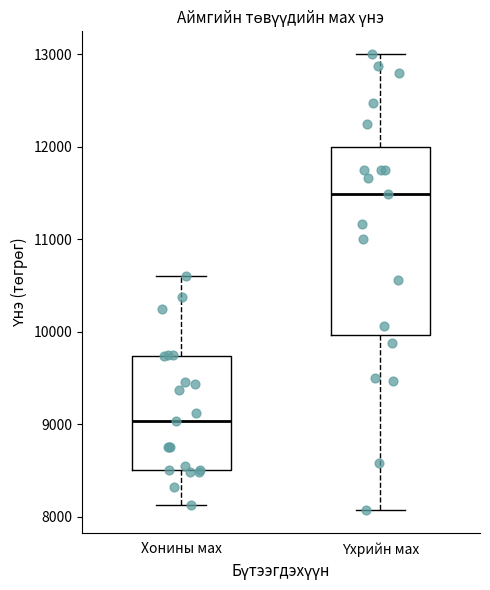

Reading left to right, transcribe this box plot: for each box, give where its median line is, the range the box spans, and where its two whiskers end, as read against the y-axis. The values are not printed on the chart, so give them approximately, as read against the axis.

Хонины мах: median 9000, box 8500 to 9700, whiskers 8100 to 10600
Үхрийн мах: median 11500, box 10000 to 12000, whiskers 8100 to 13000